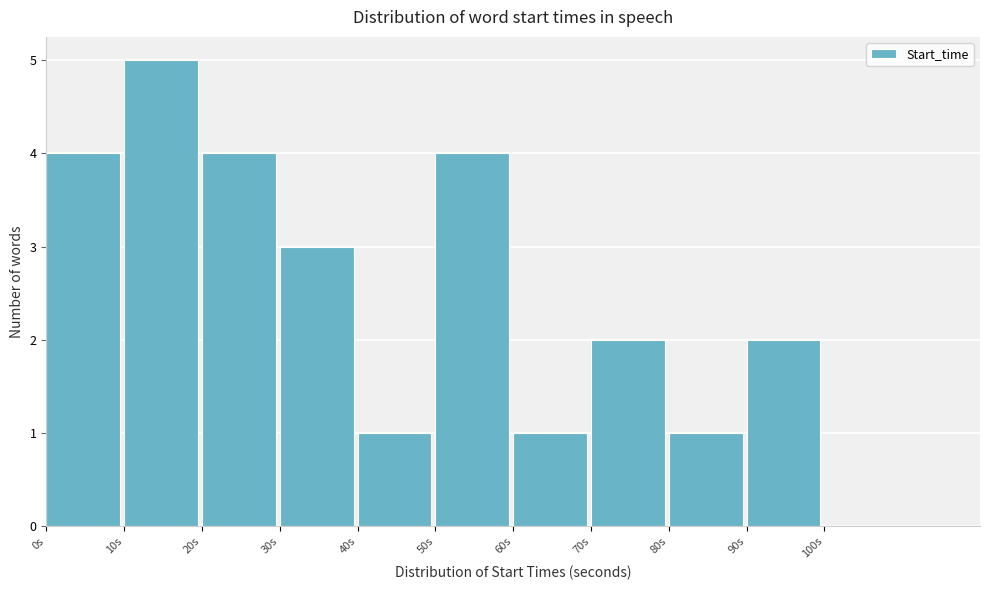

Reading left to right, list every bar in this chart as the range it spans on the x-axis followed by its height. The values are not printed on the chart, so give them approximately, as read against the axis.

0 to 10: 4
10 to 20: 5
20 to 30: 4
30 to 40: 3
40 to 50: 1
50 to 60: 4
60 to 70: 1
70 to 80: 2
80 to 90: 1
90 to 100: 2
100 to 110: 0